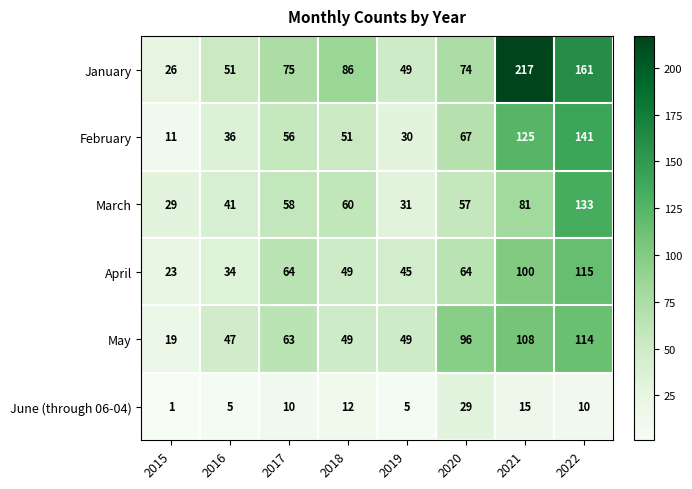

True or false: March has a value of 19 at 2019.

False